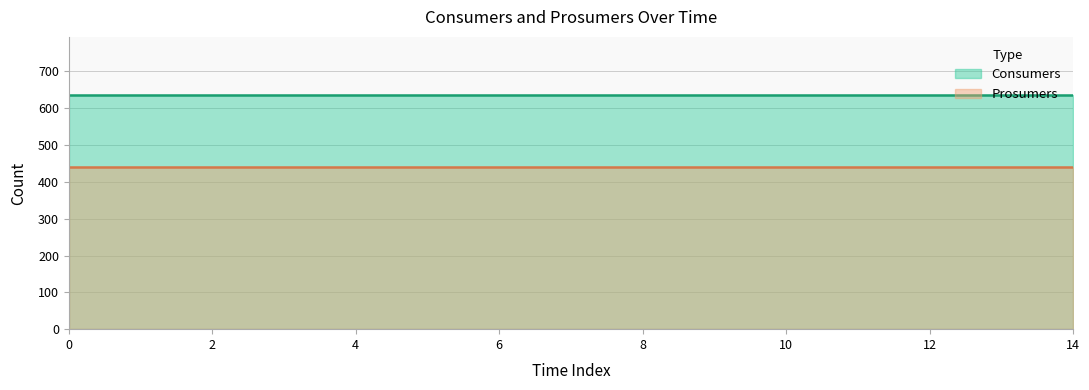

What is the spread (max minus min) of values at 3?

195